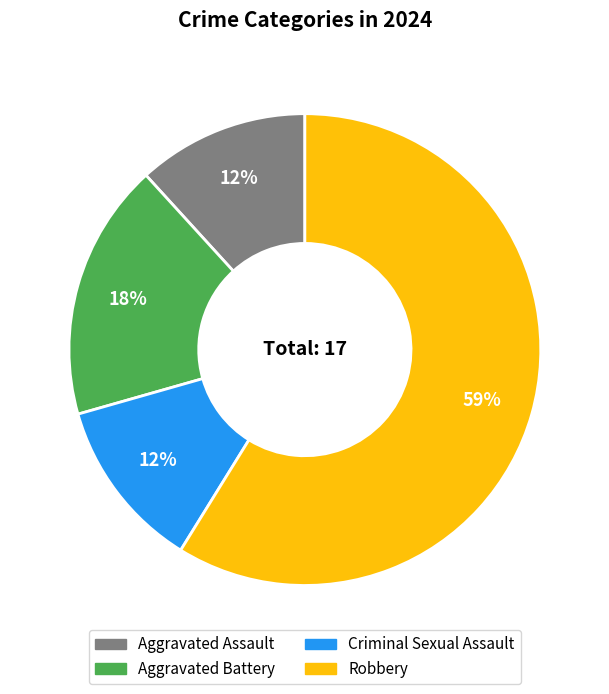

Combined, do Criminal Sexual Assault and Aggravated Battery account for over 50%?

No